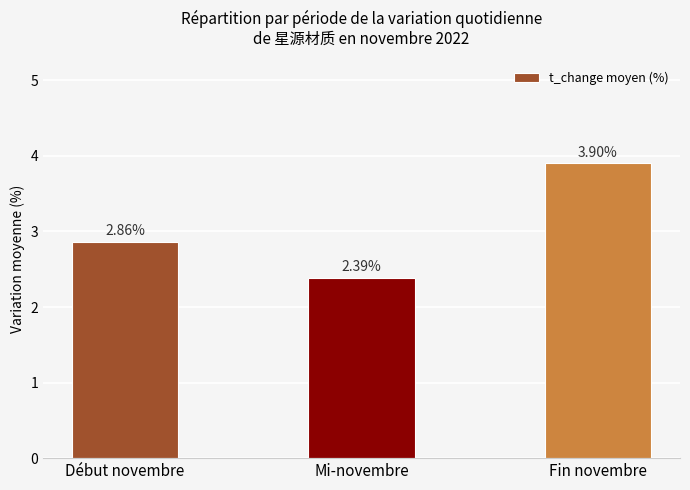

List the labels in order of value, smallest first.

Mi-novembre, Début novembre, Fin novembre